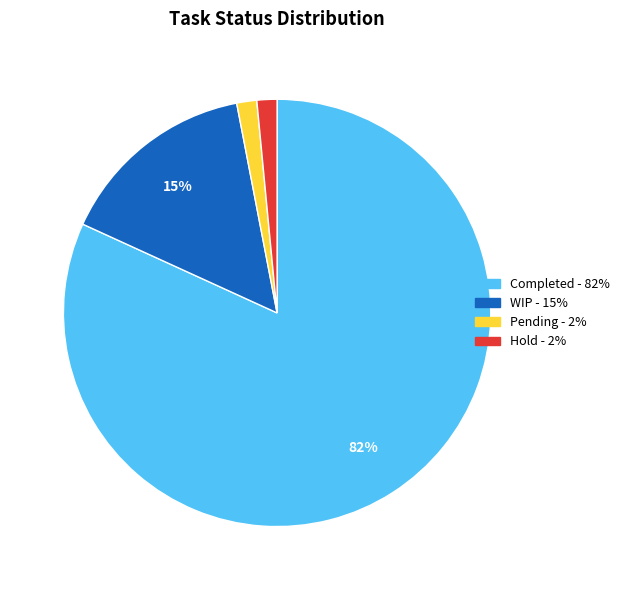

Combined, do WIP and Pending account for over 50%?

No